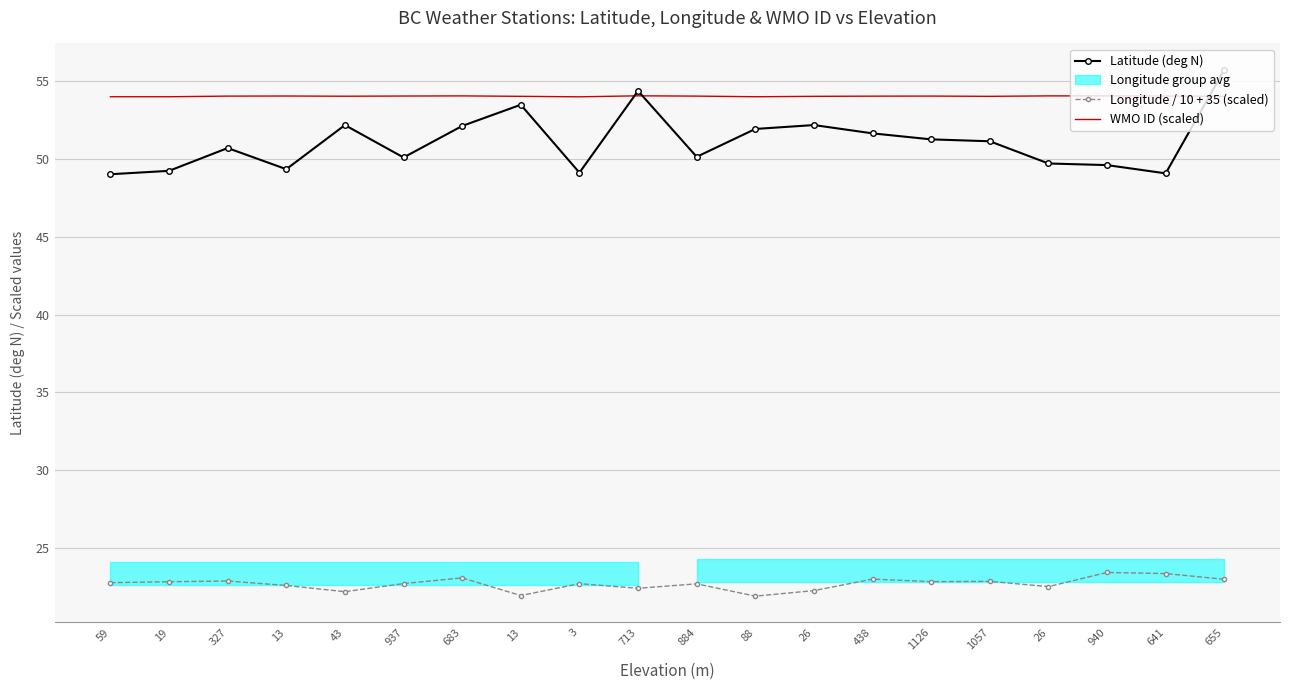

True or false: WMO ID (scaled) and Longitude / 10 + 35 (scaled) intersect in this chart.

False